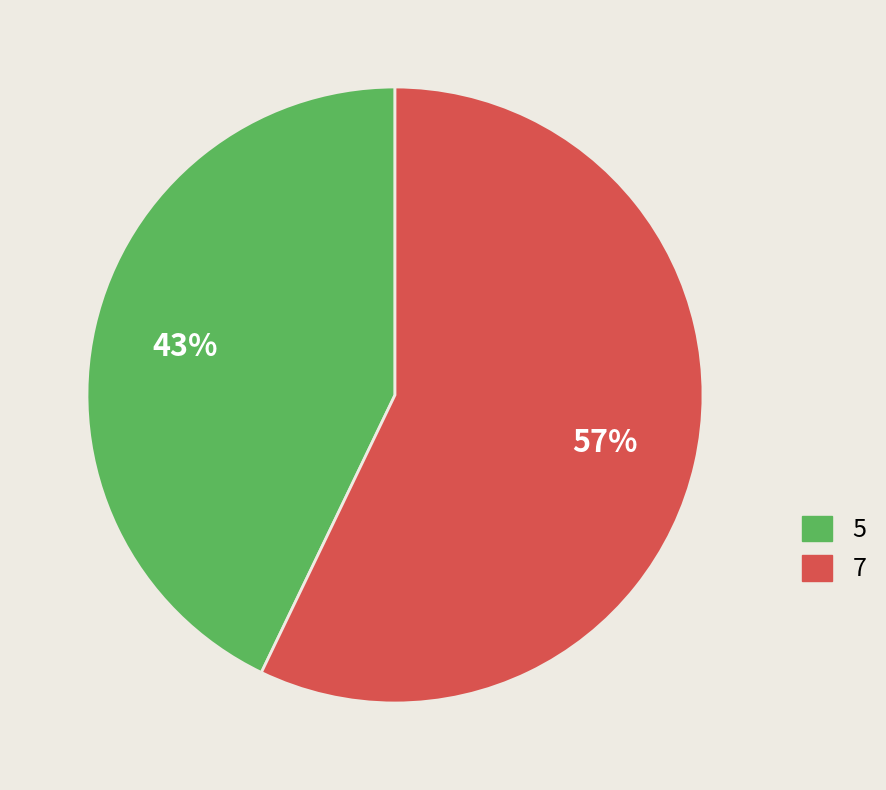

Count the number of slices in the pie.

2